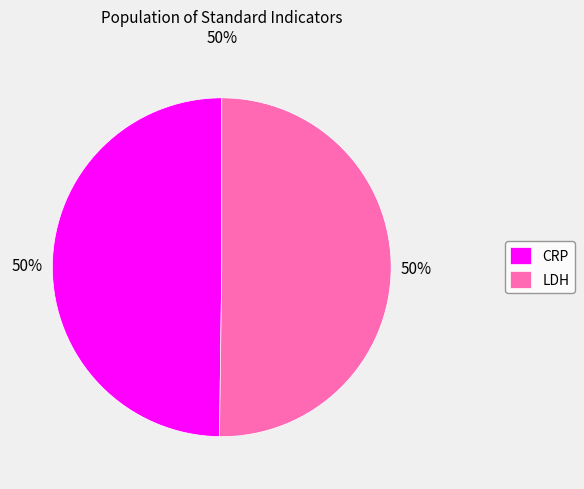

Do CRP and LDH together represent more than half of the pie?

Yes